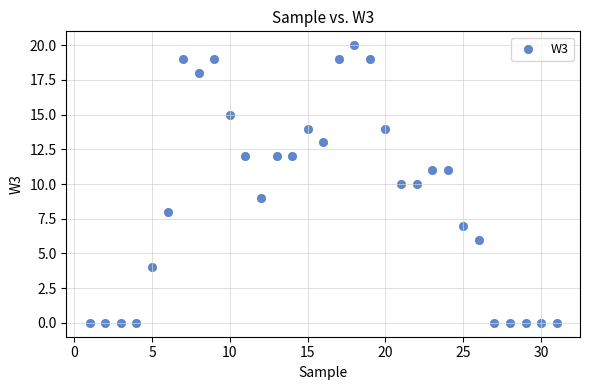

What is the range of X values (max minus min)?

30